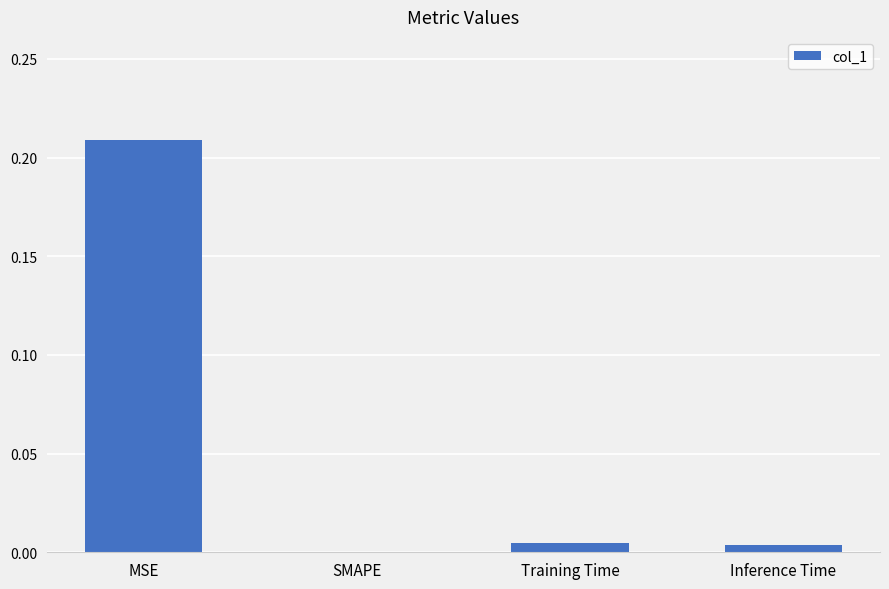

Where is the data nearest to the value 0?

SMAPE